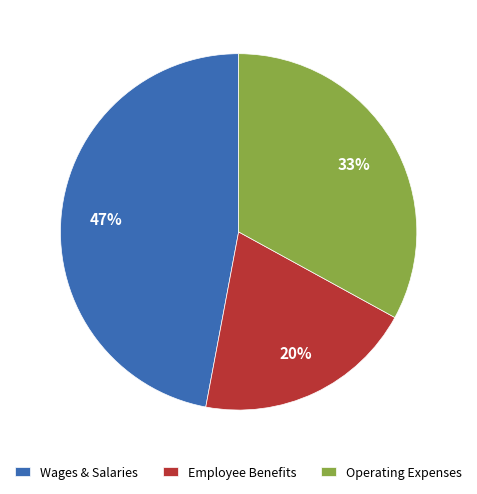

Is there any slice that represents more than half of the pie?

No